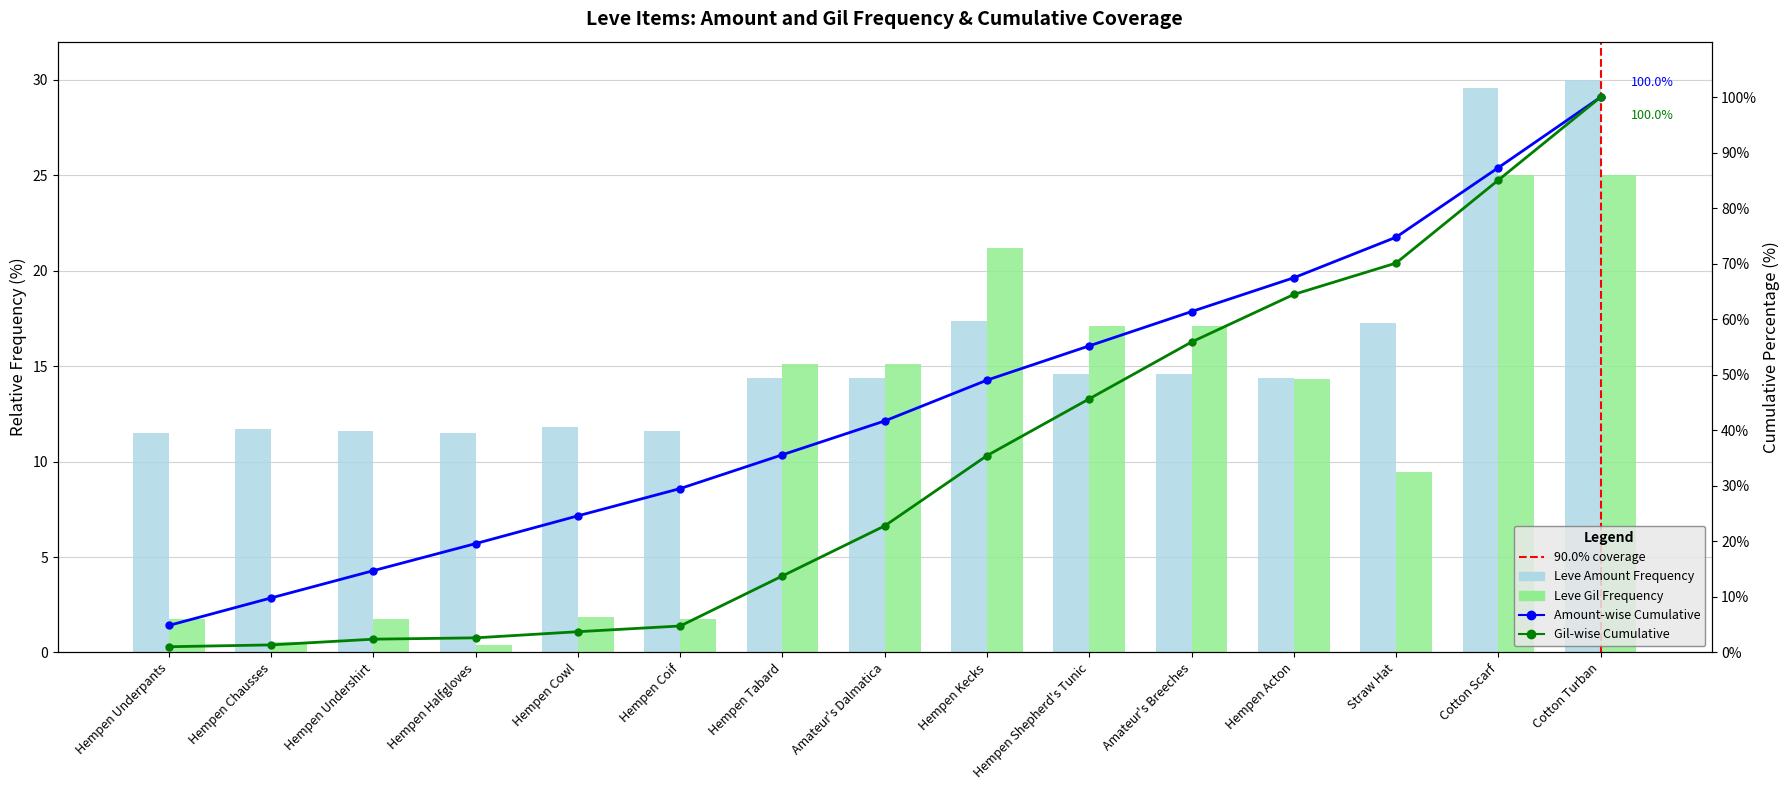

Is the value of Gil Cumulative at Amateur's Breeches greater than the value of Leve Gil Frequency at Cotton Turban?

Yes